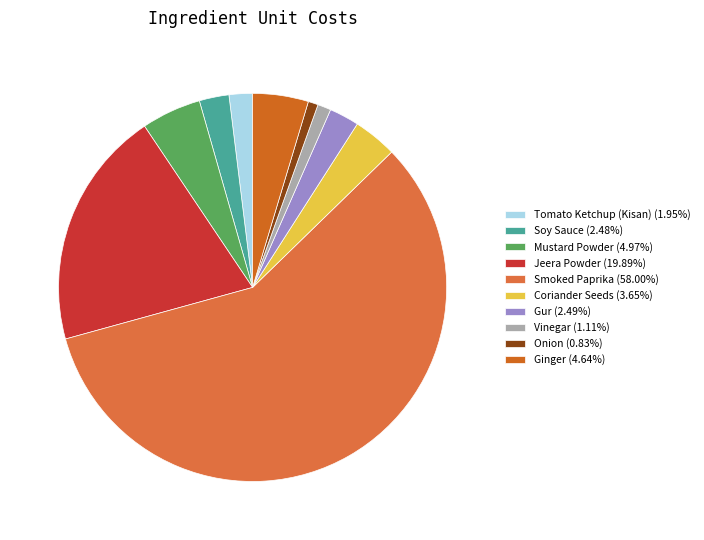

How many segments does this pie chart have?

10